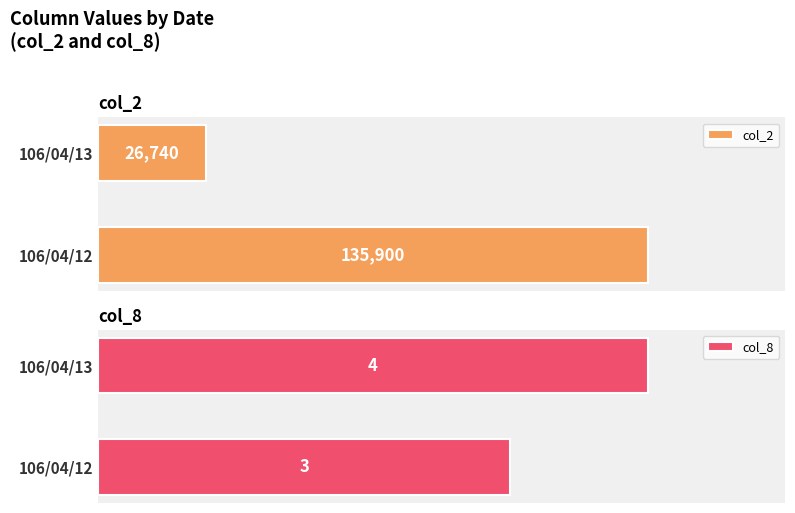

What is the difference between the maximum and minimum values in the col_8 series?

1